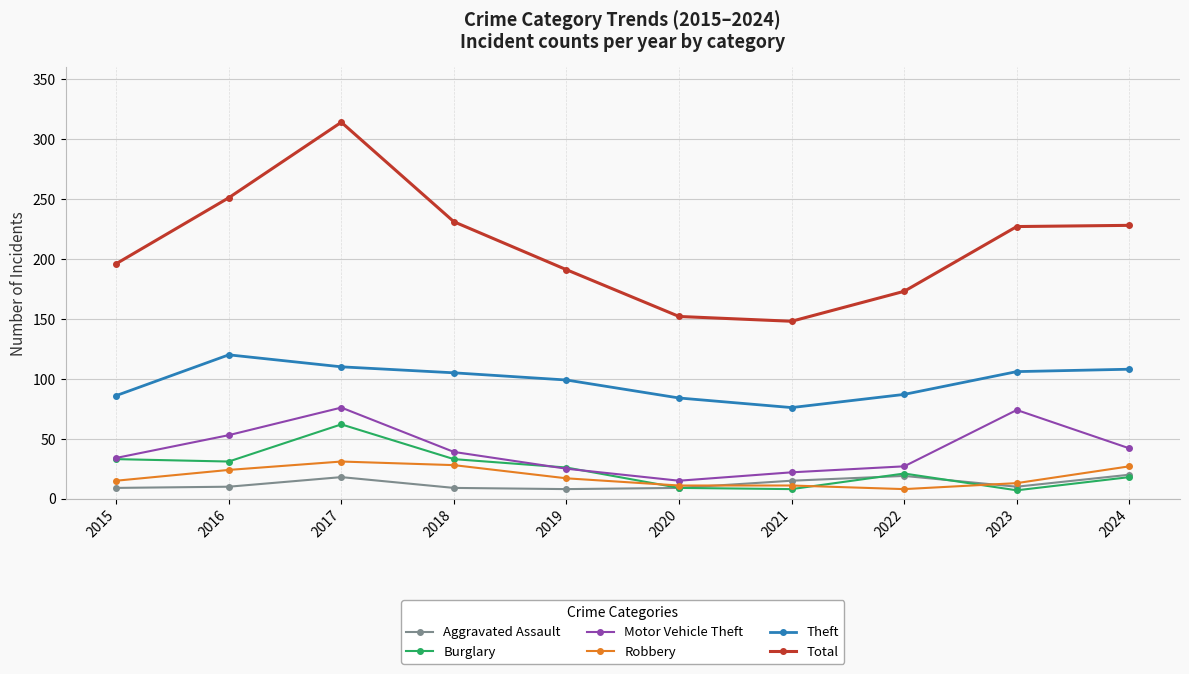

What value does the Burglary series have at 2021?

8